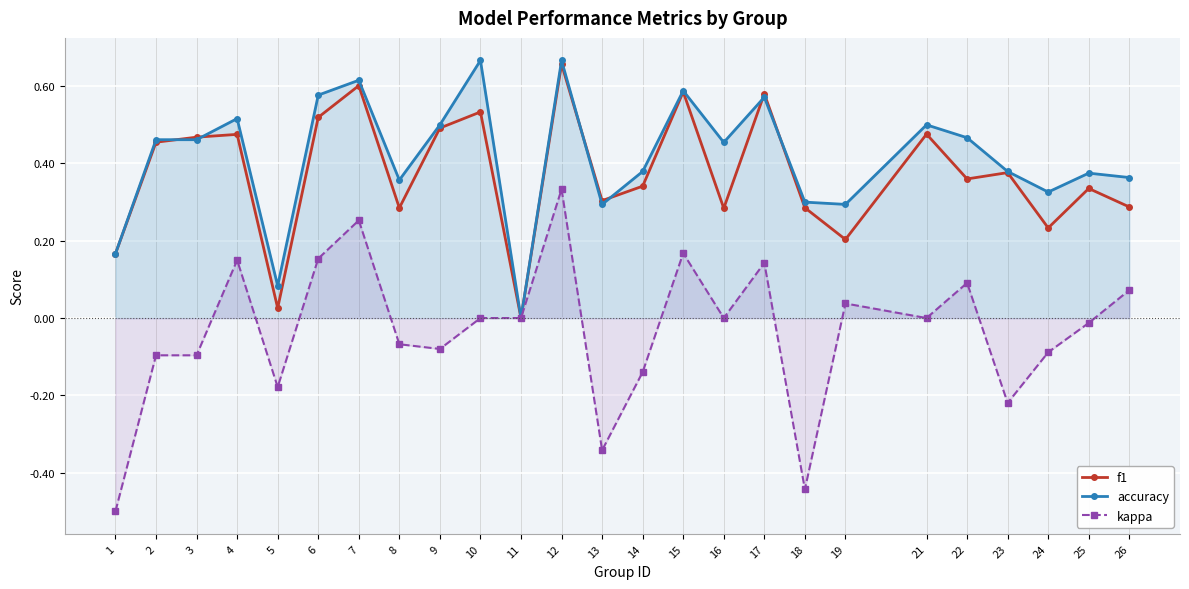

Between 6 and 17, which is larger?

17